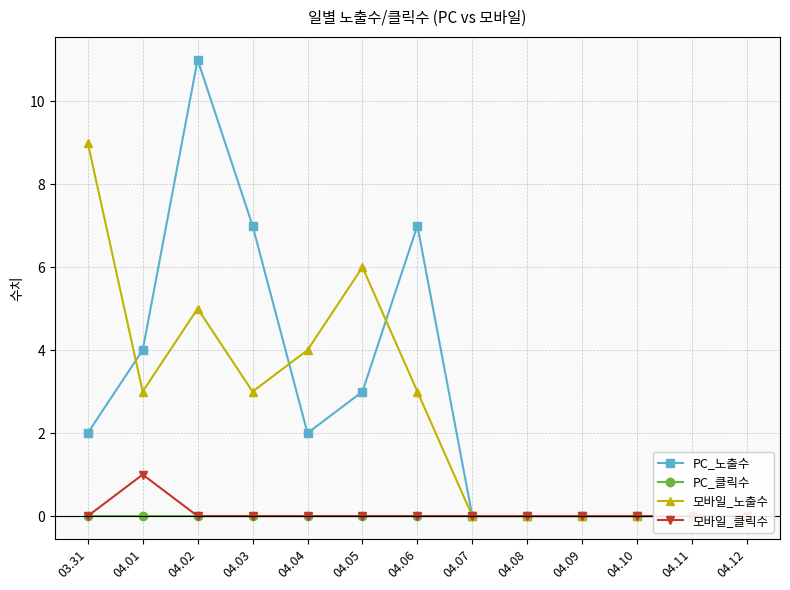

Which series has the largest range (max minus min)?

PC_노출수